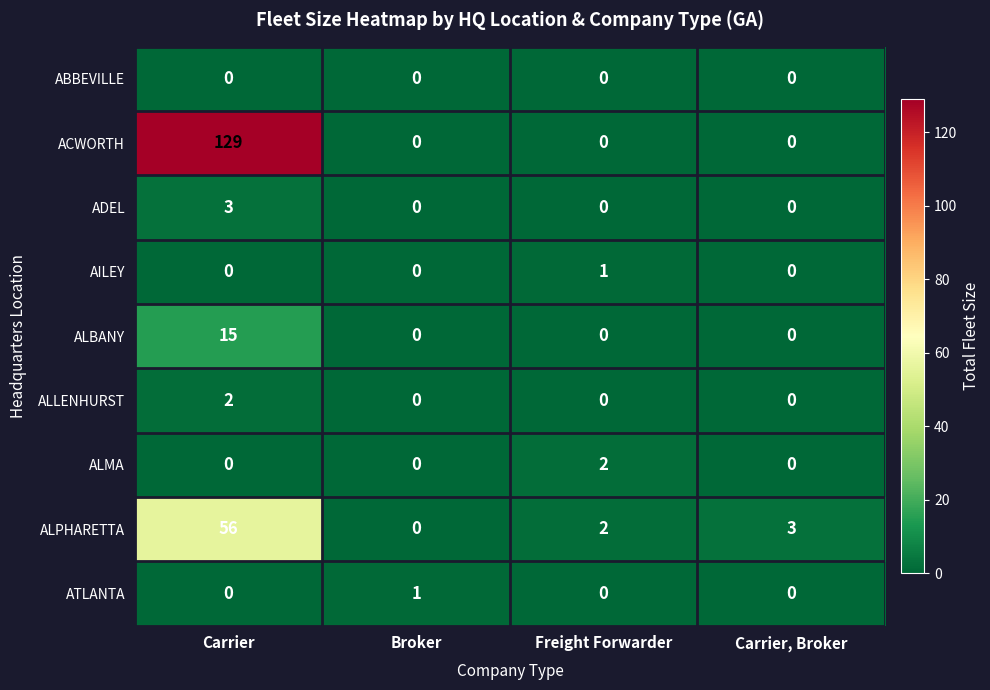

What is the difference between the highest and lowest values at Carrier, Broker?

3